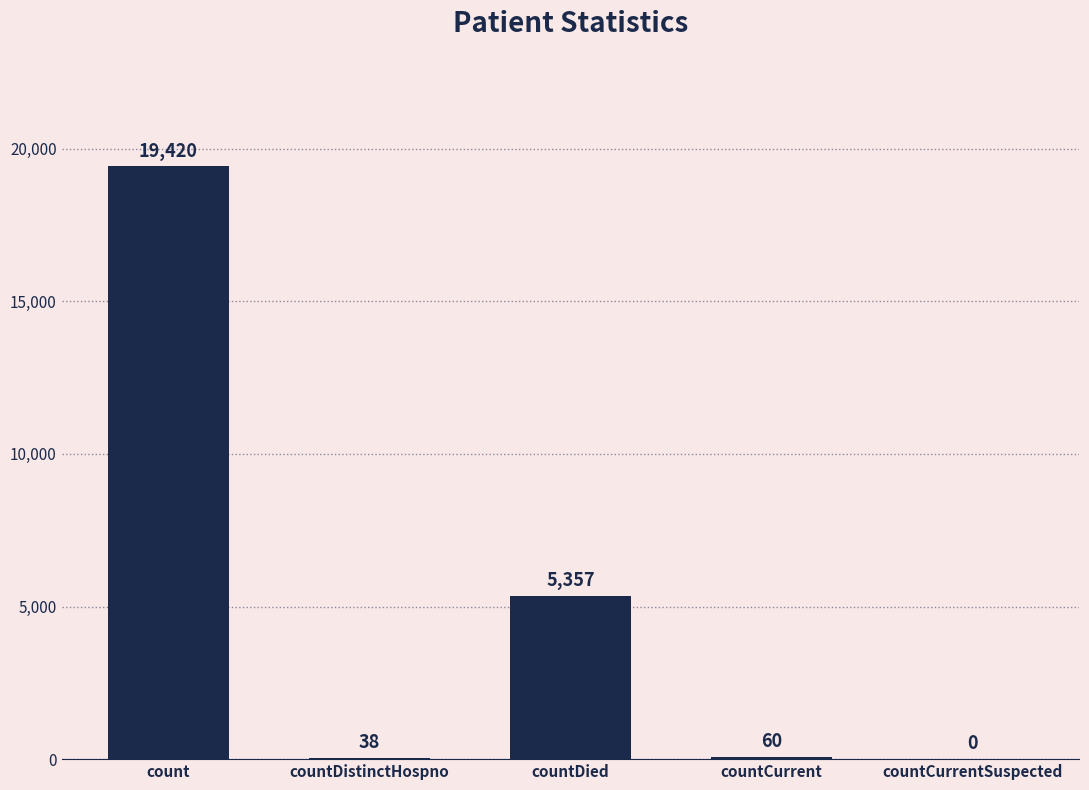

Is it true that the value at count is 34403?

False